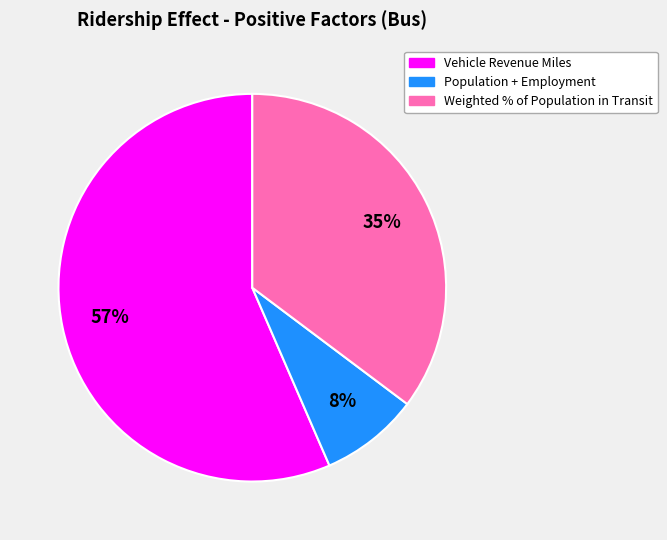

Do Vehicle Revenue Miles and Weighted % of Population in Transit together represent more than half of the pie?

Yes